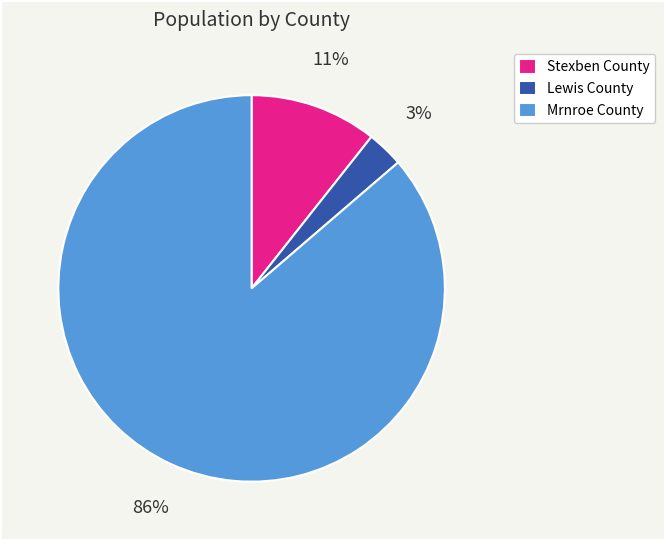

Is the sum of Mrnroe County and Stexben County greater than half?

Yes